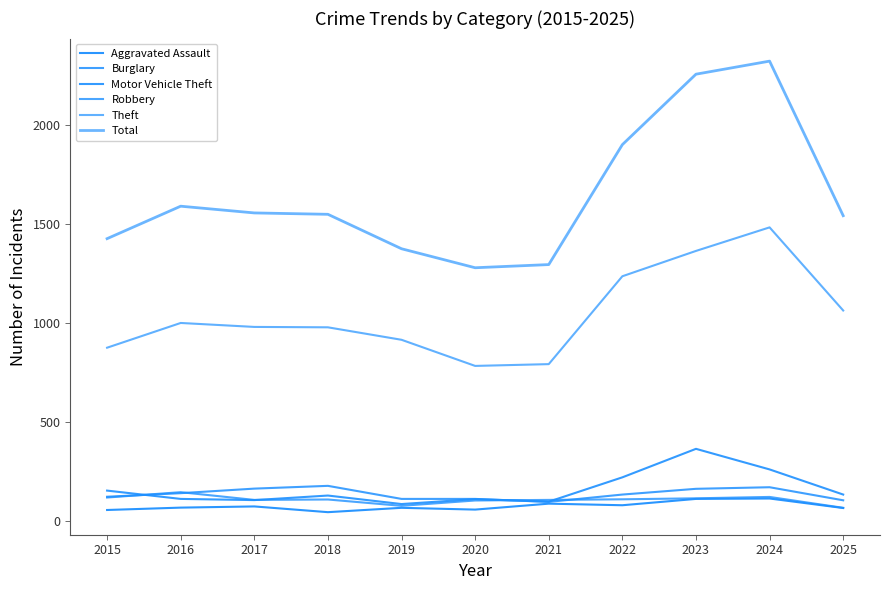

True or false: Total has more than 1 points higher than both neighbors.

True